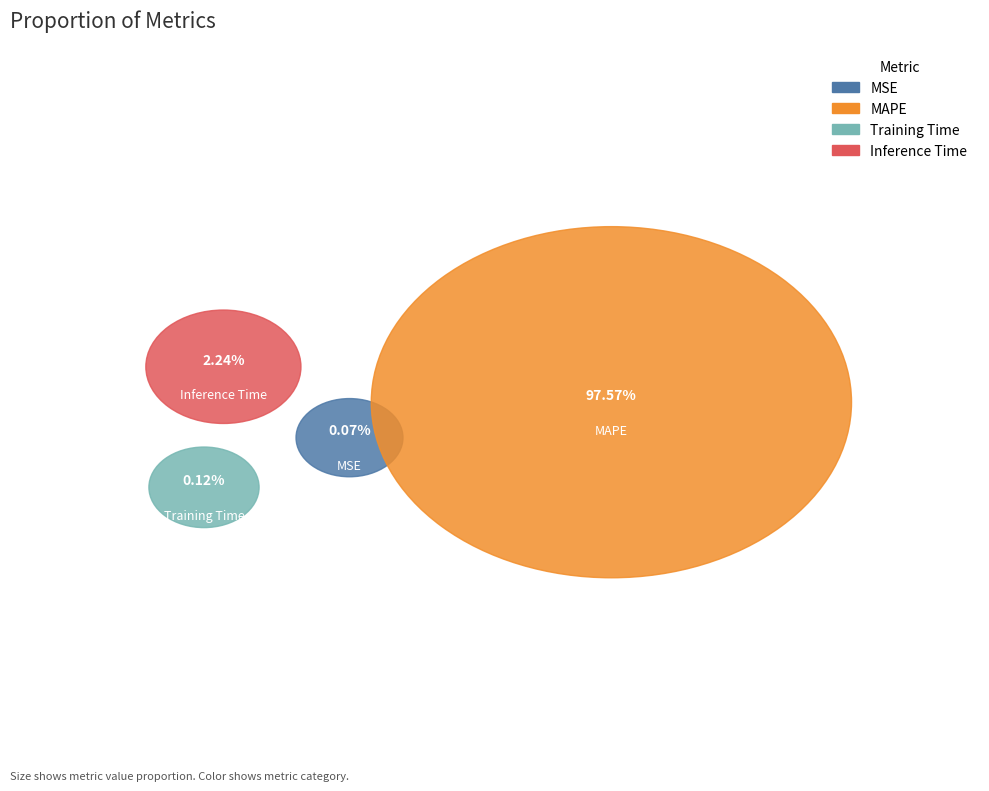

Is there a majority slice in this chart?

Yes